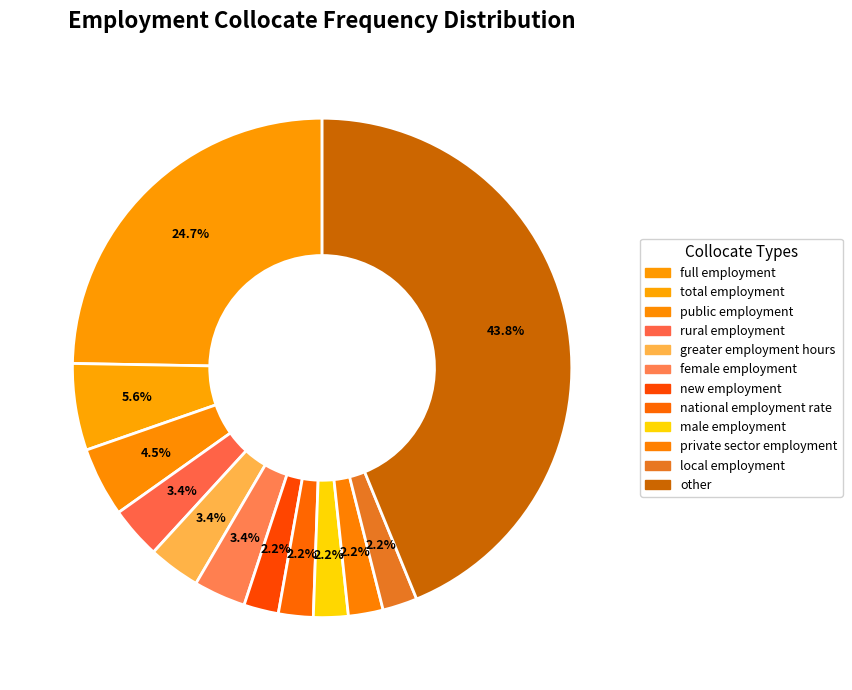

What percentage is NOT represented by total employment?

94.4%